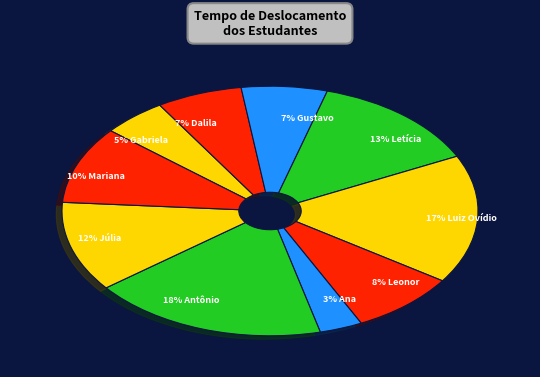

Count the number of slices in the pie.

10